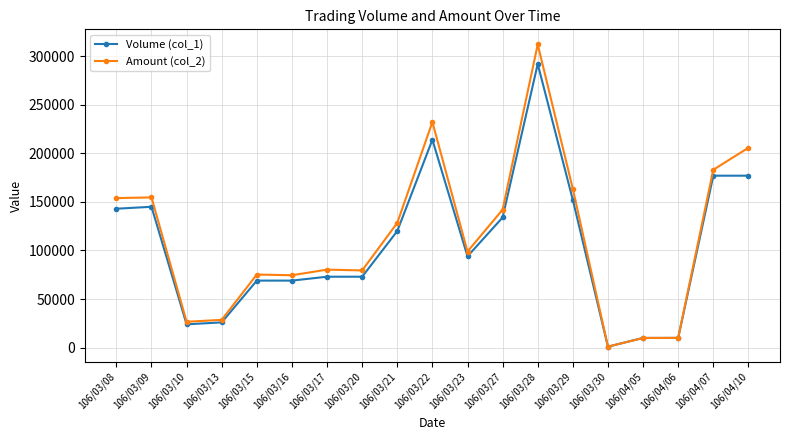

What value does the Volume (col_1) series have at 106/03/16, to the nearest 50?

69000